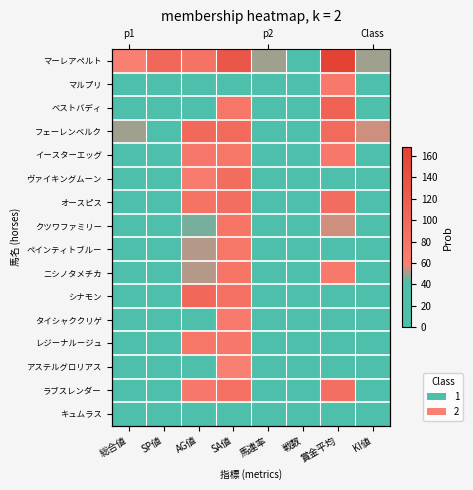

Which series has the largest total across all categories?

マーレアペルト